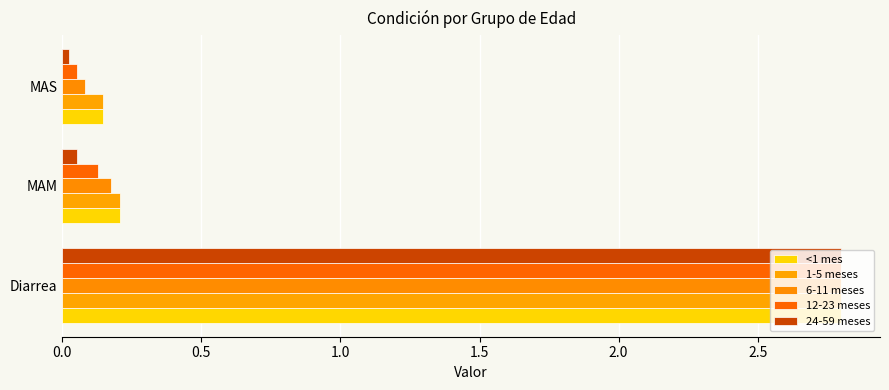

How many data points does each series have?

3